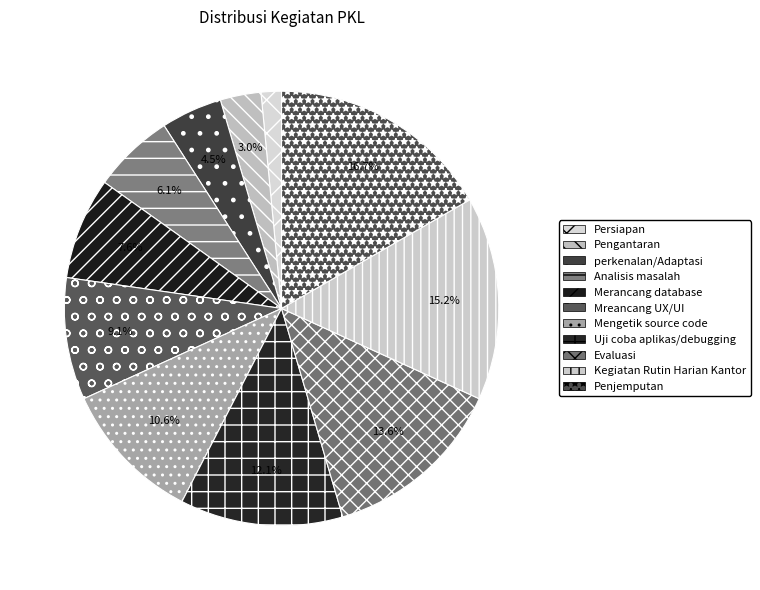

To the nearest percent, what portion does perkenalan/Adaptasi represent?

5%